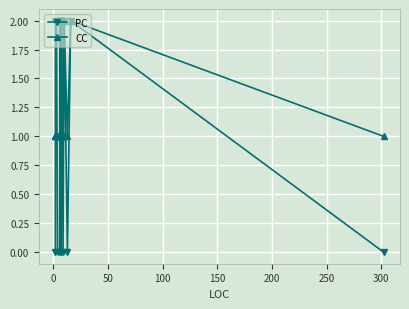

Is the value of CC at 300 greater than the value of PC at 11?

No